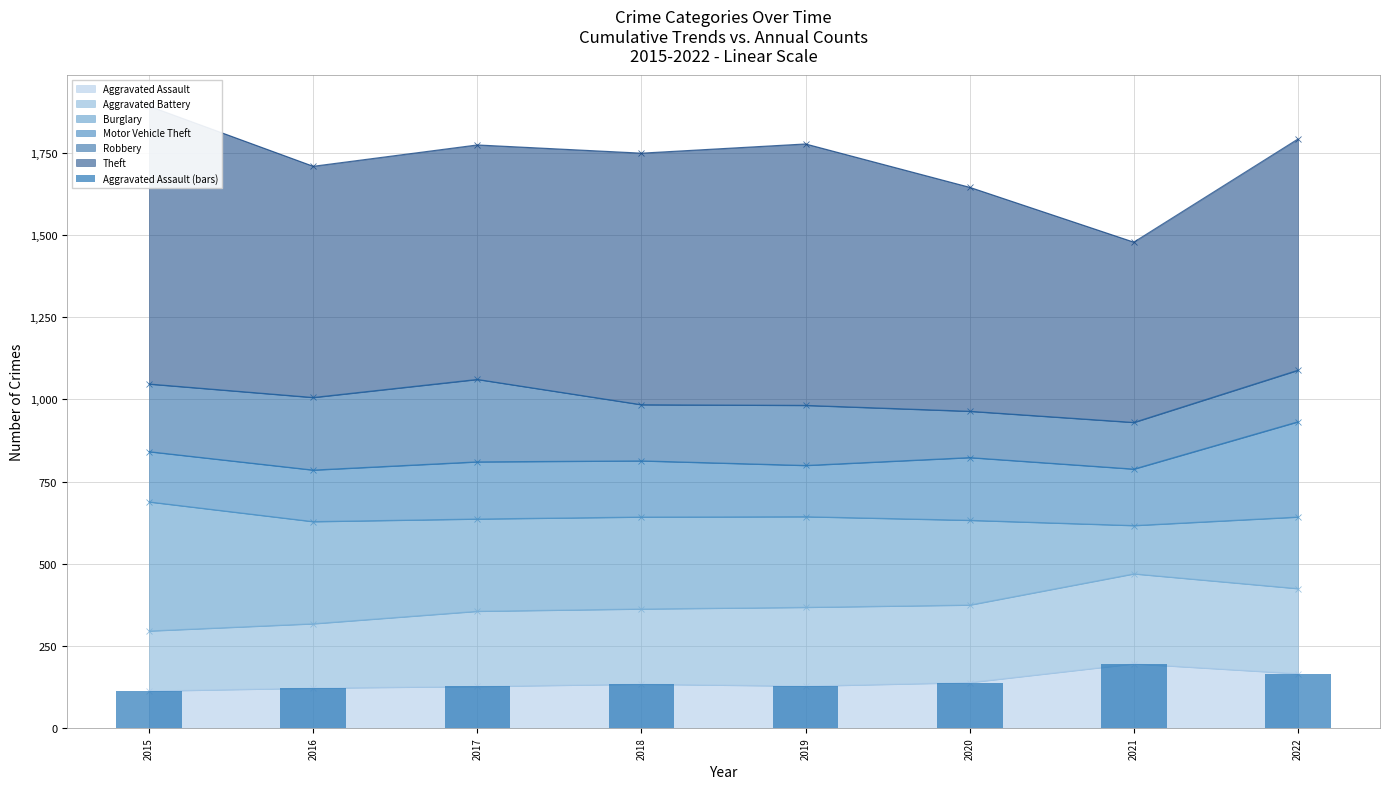

List the labels in order of value, largest first.

2021, 2022, 2020, 2018, 2019, 2017, 2016, 2015